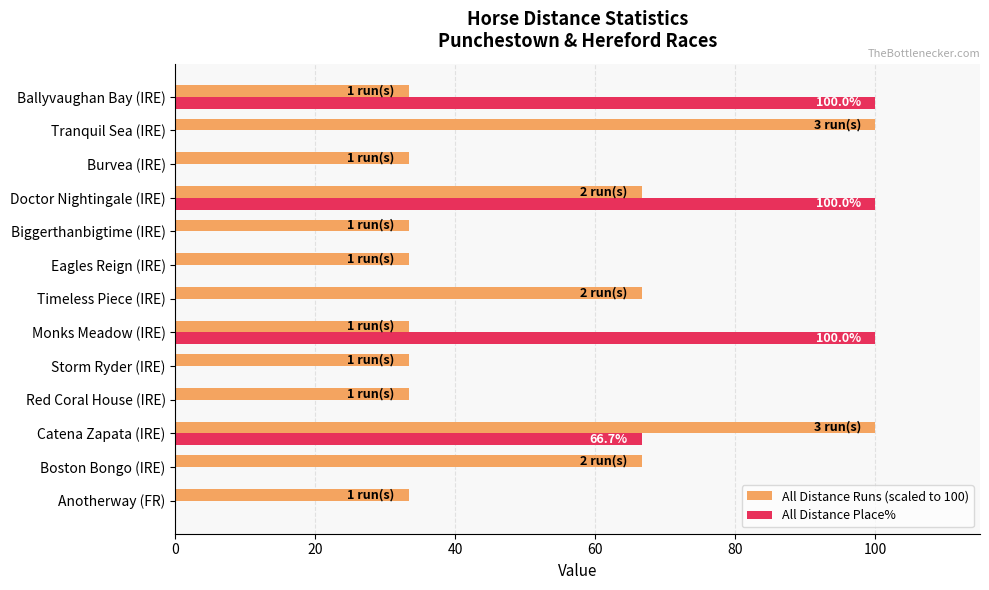

What is the sum of all All Distance Runs (scaled to 100) values?

666.7